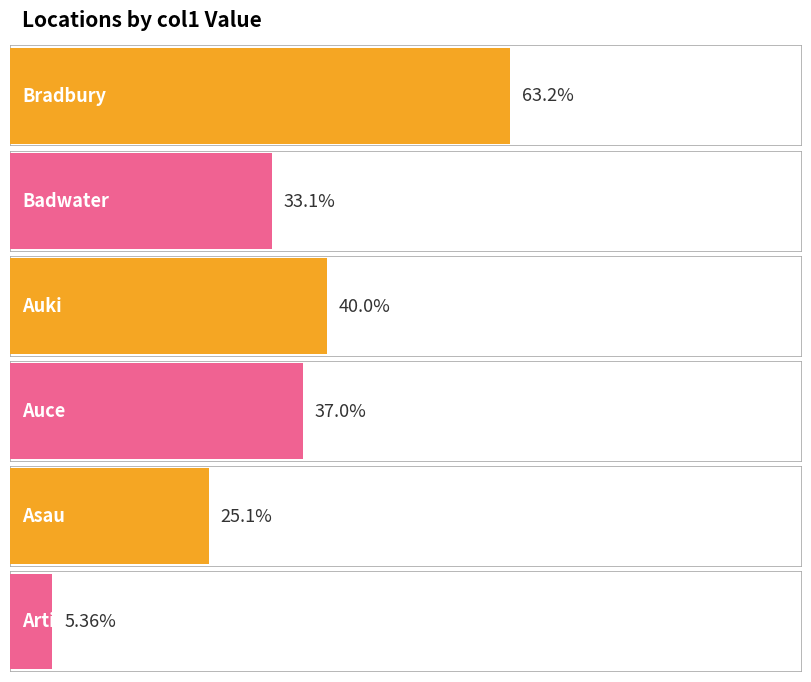

What is the value of the 4th bar from the left?

37.0